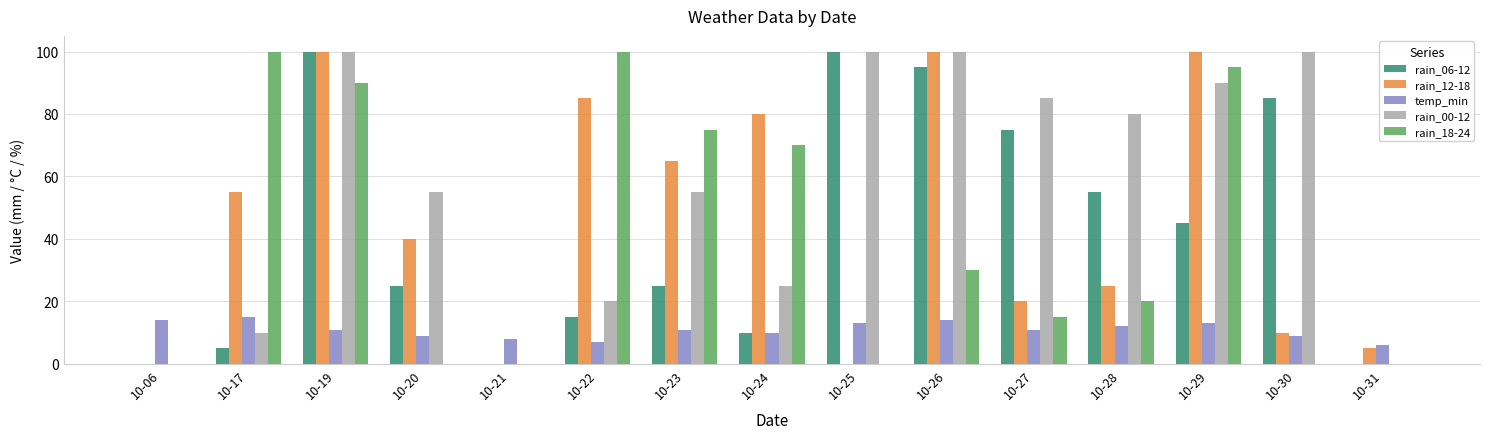

How many data points does each series have?

15